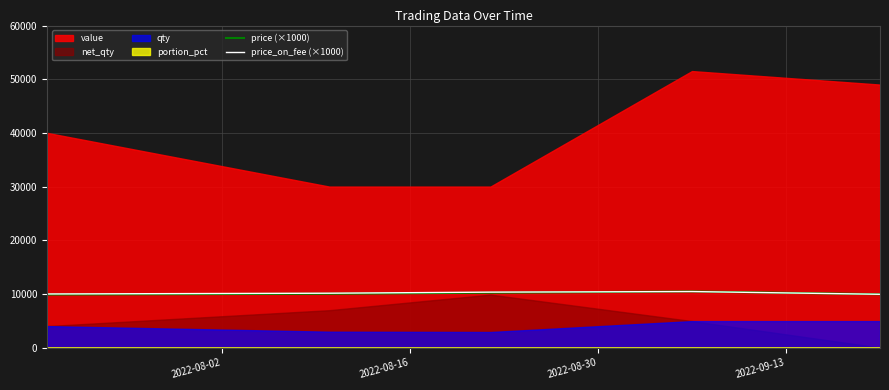

How many data points in price_on_fee (×1000) are less than 10130?

2